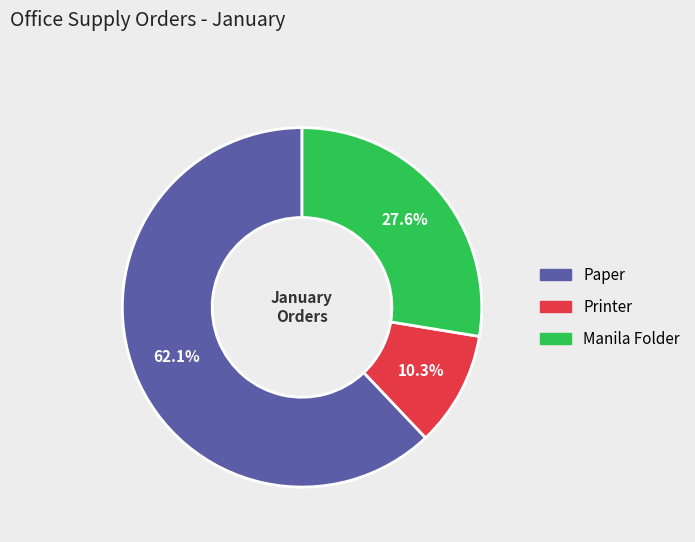

What percentage is the Paper slice, to the nearest percent?

62%